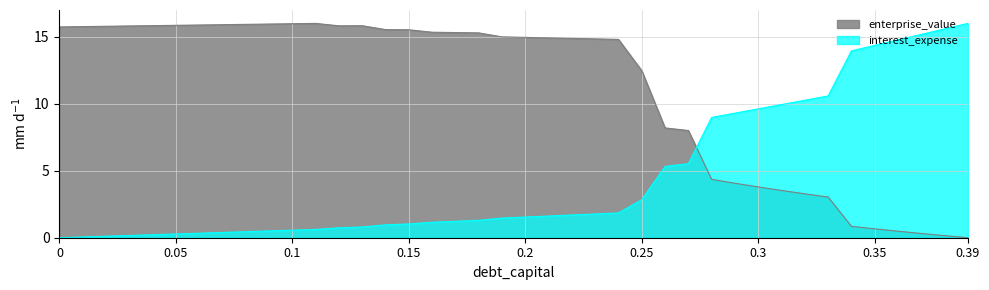

True or false: cost_capital and enterprise_value intersect in this chart.

True